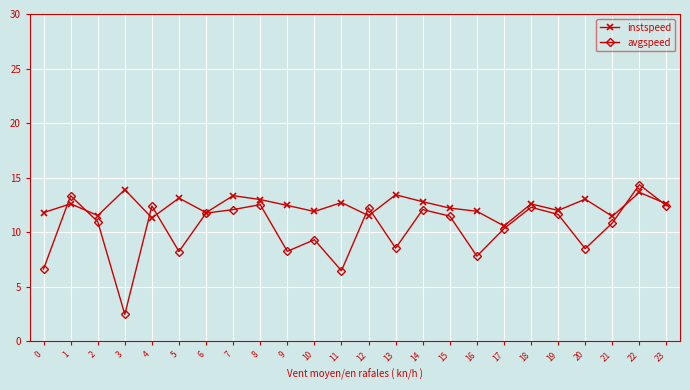

Count the number of data series in this chart.

2